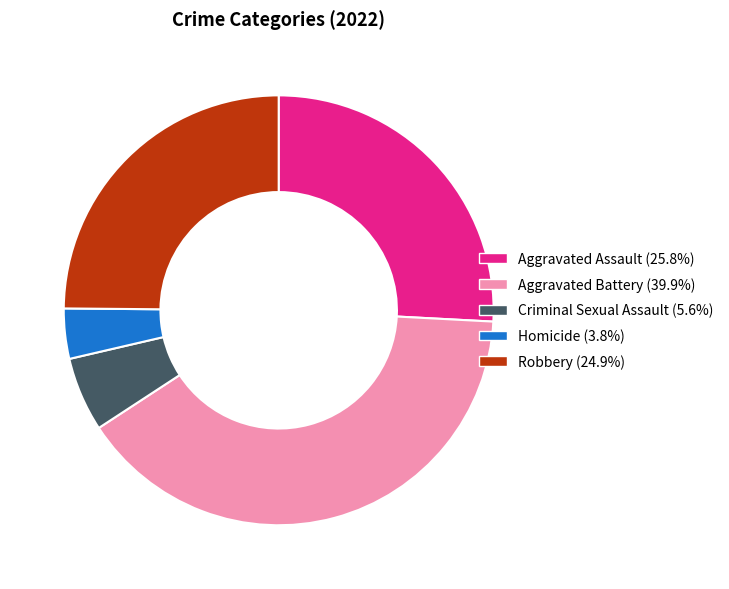

Is the sum of Homicide and Robbery greater than half?

No